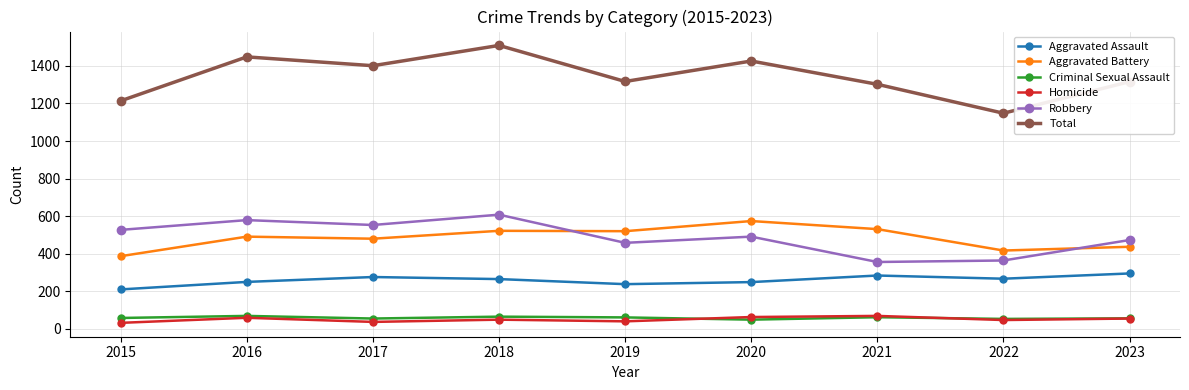

True or false: Total and Robbery cross at least once.

False